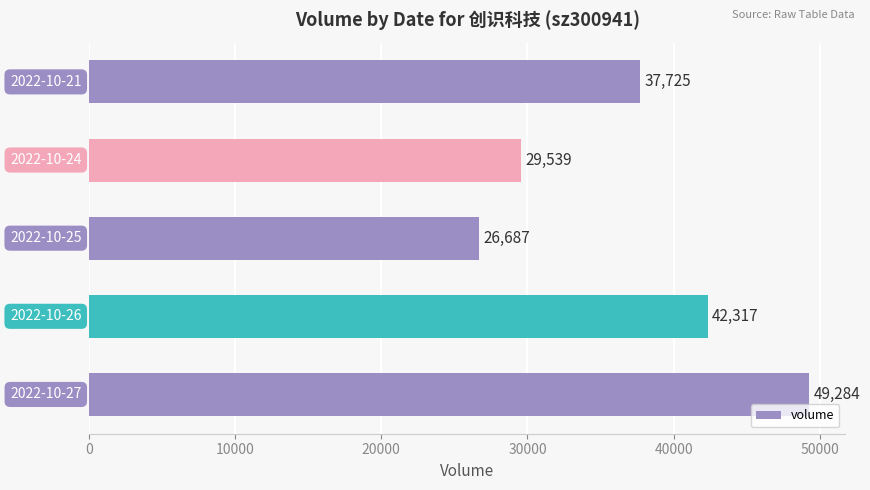

Reading bottom to top, list all the values displayed in this chart.

49284	42317	26687	29539	37725